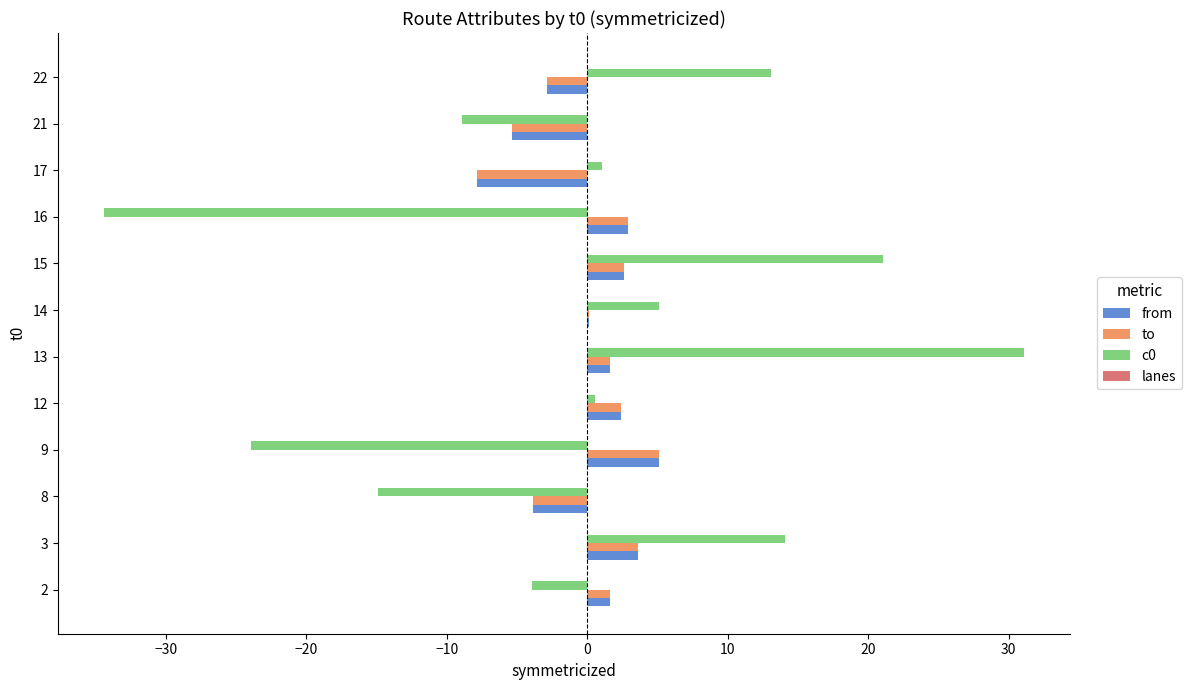

What is the total value across all series at 22?

7.3